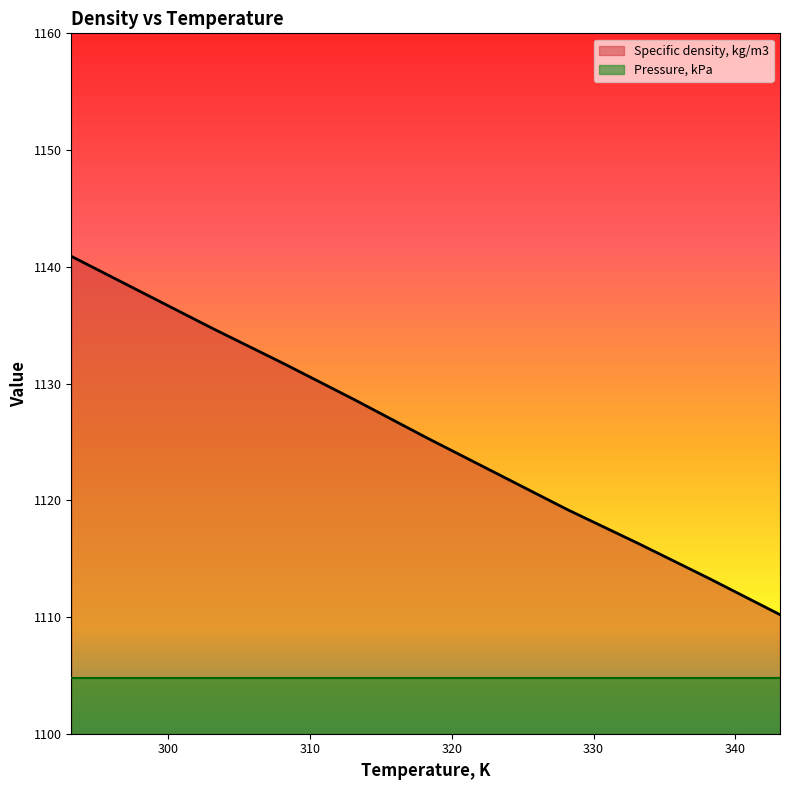

True or false: the data shows 1113.3 at 338.15.

True